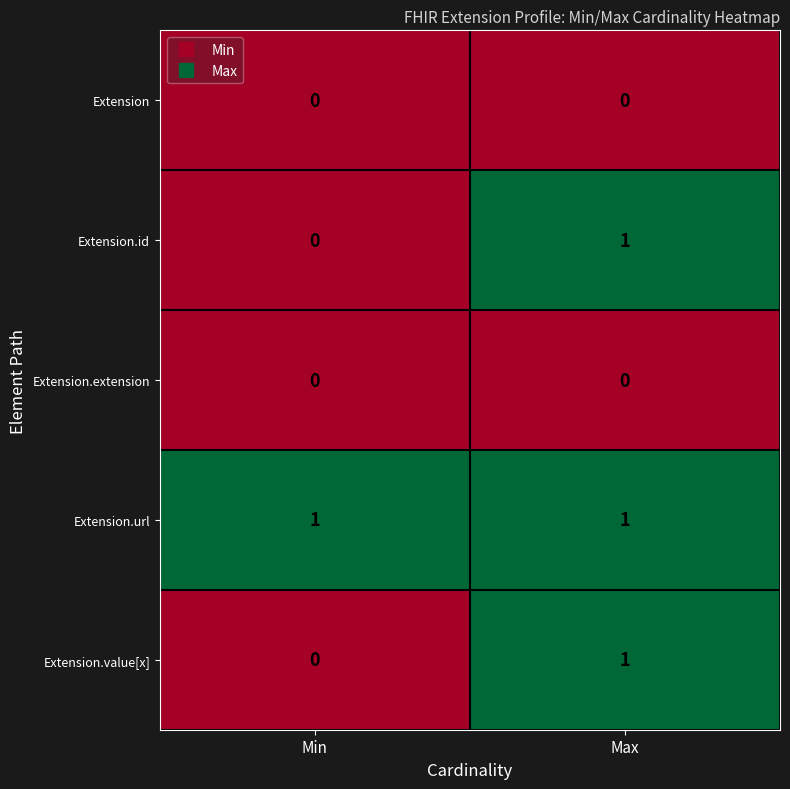

Rank the categories by Extension.id value from highest to lowest.

Max, Min